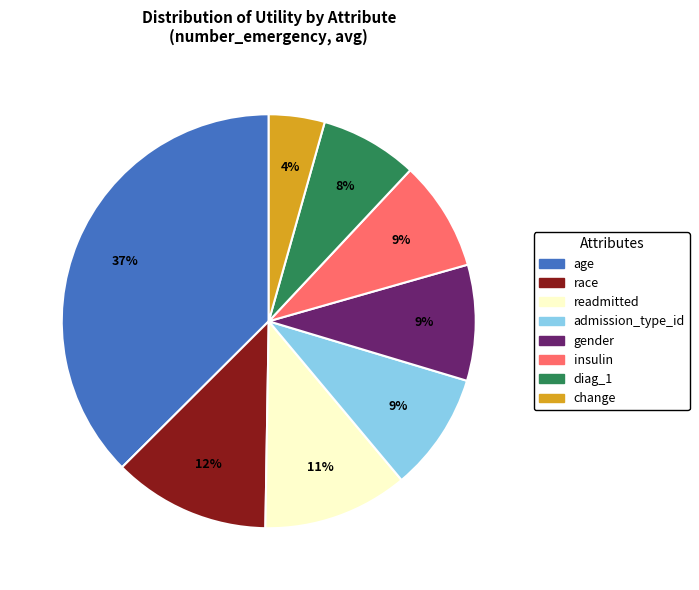

To the nearest percent, what percentage of the pie is insulin?

9%